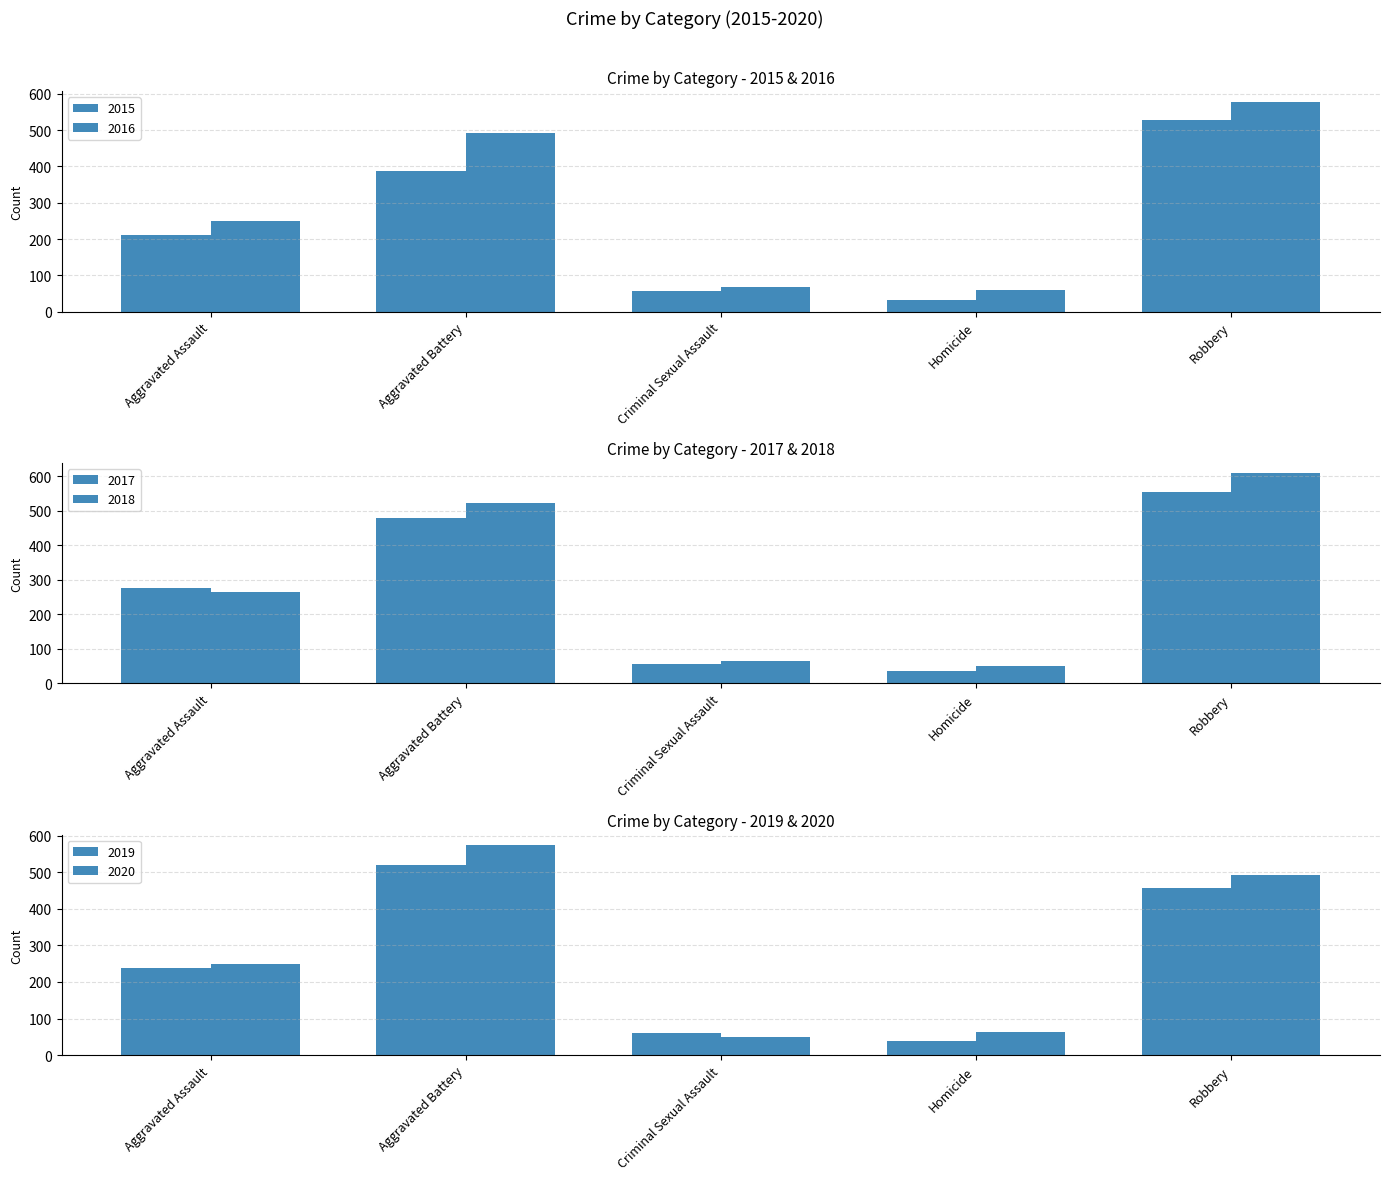

What is the label of the 4th bar from the right?

Aggravated Battery